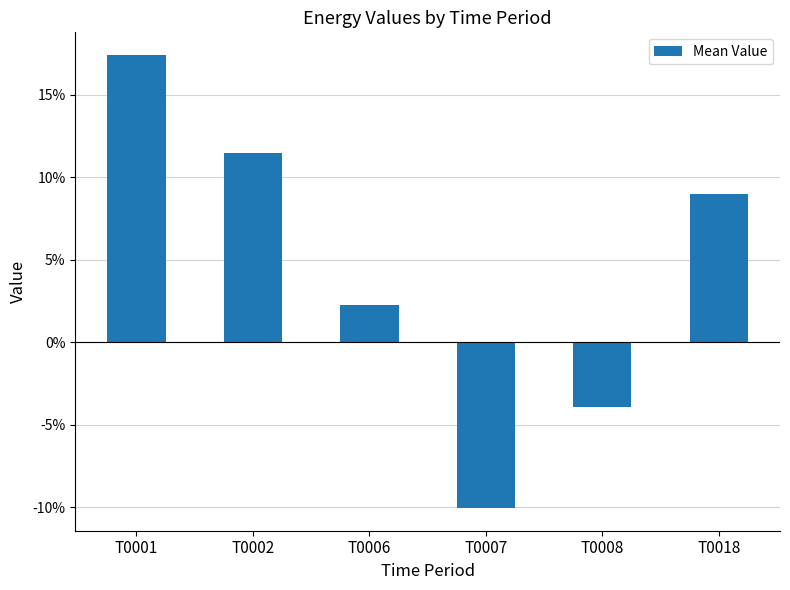

Are the bars grouped side by side (vs. stacked)?

No